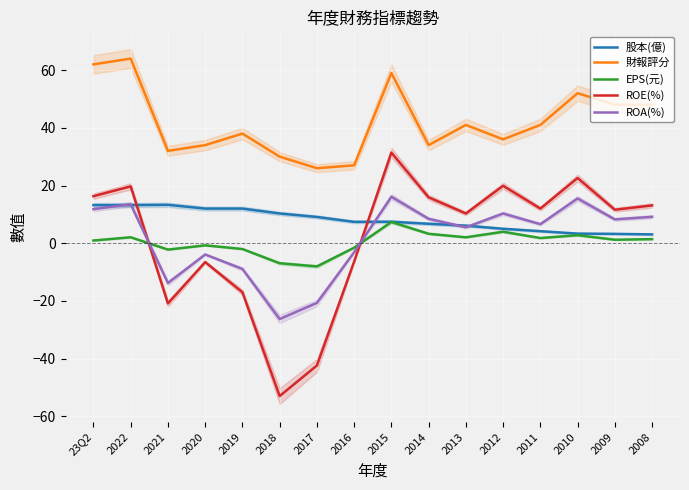

Between 2013 and 2012, which series saw the biggest shift?

ROE(%)